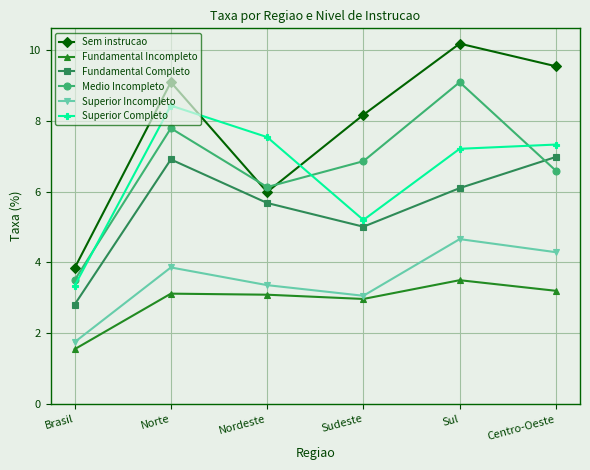

Is the value of Fundamental Incompleto at Norte greater than the value of Medio Incompleto at Norte?

No